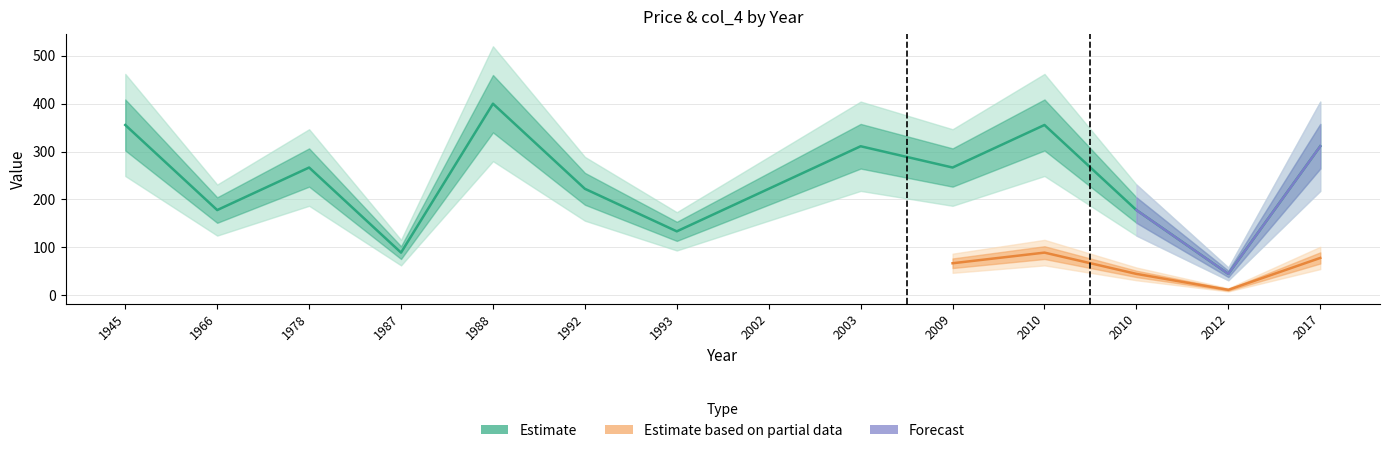

Which category has the lowest value across all series?

2012